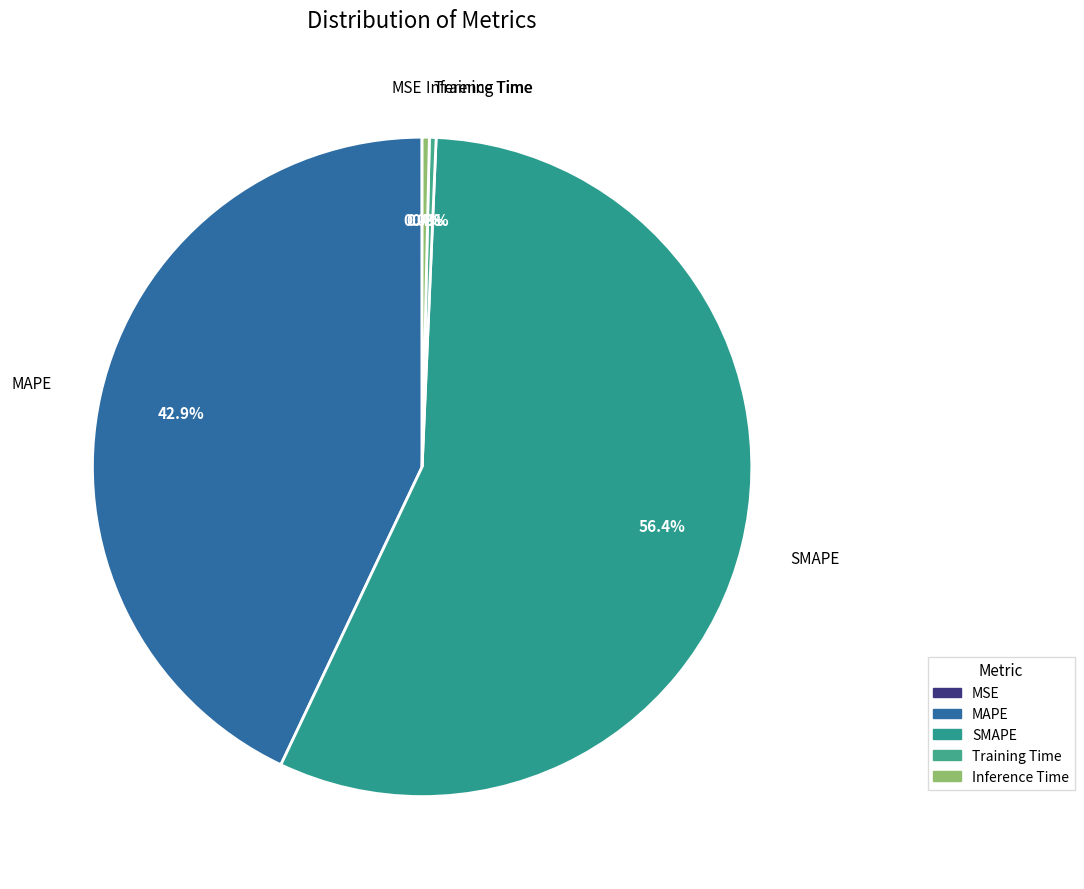

What portion of the pie excludes SMAPE?

43.6%